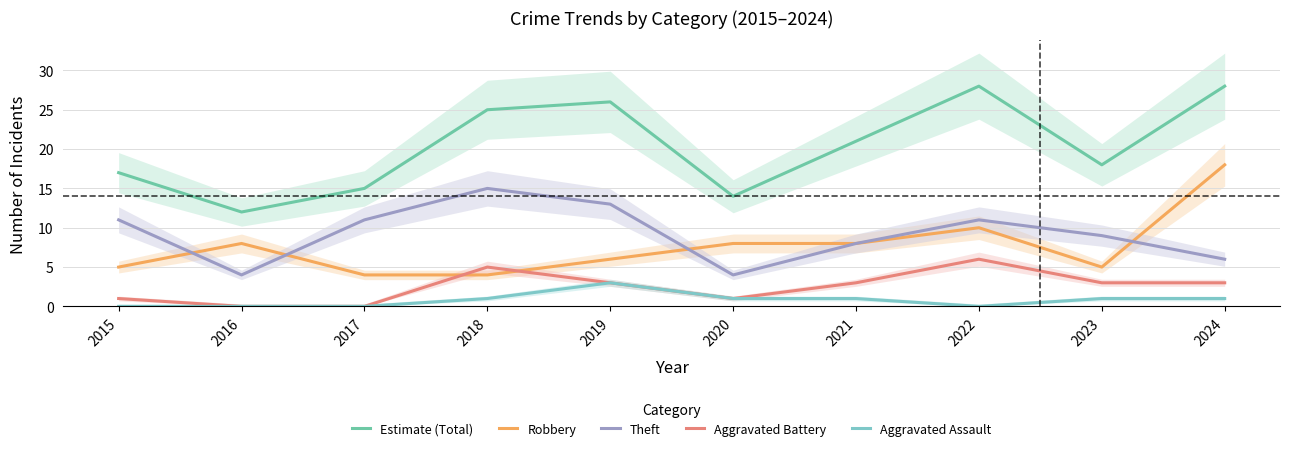

What is the sum of all Aggravated Battery values?

25